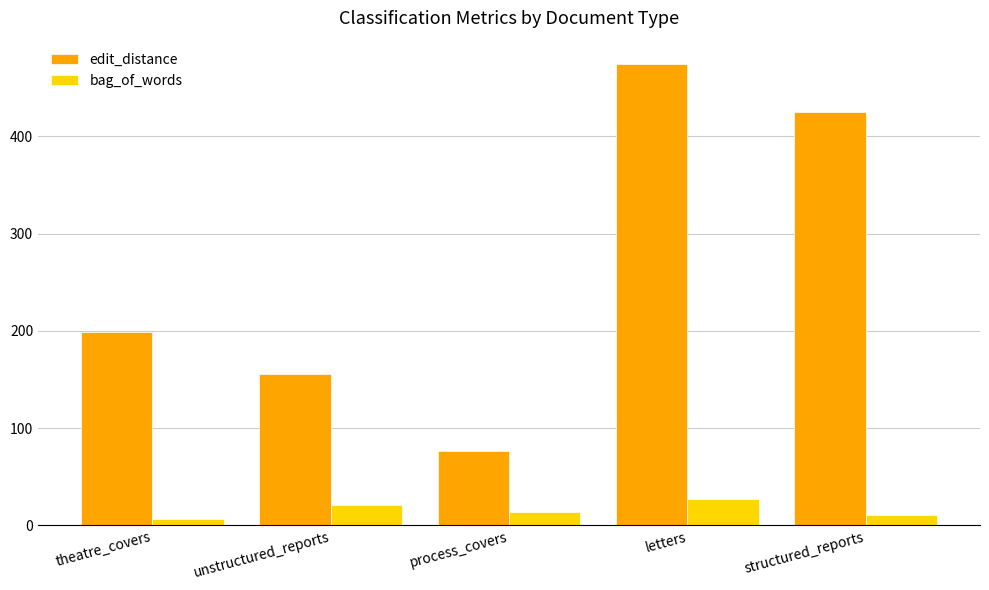

Between theatre_covers and structured_reports, which series saw the biggest shift?

edit_distance